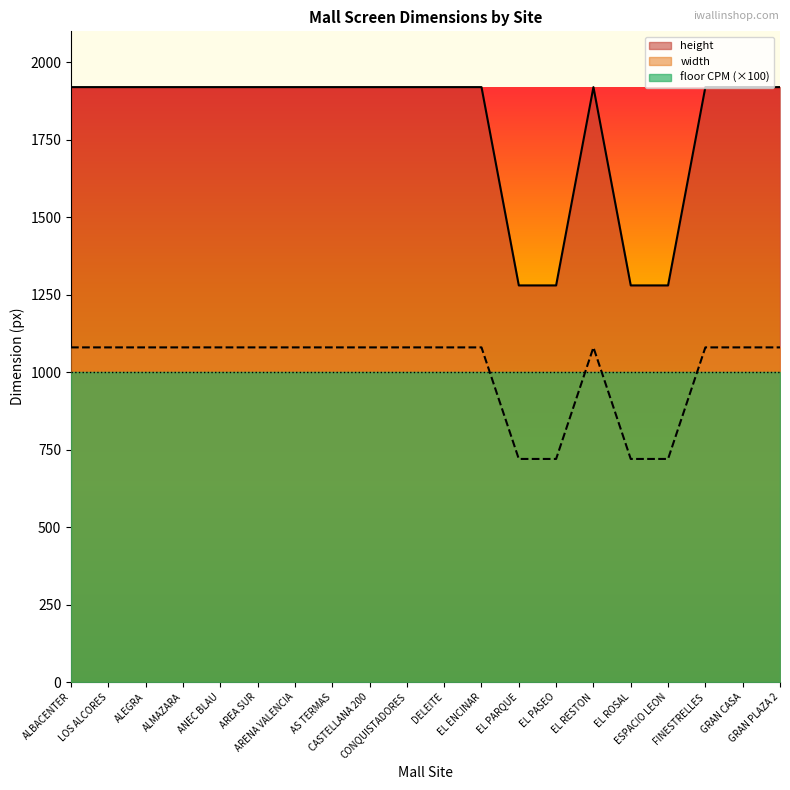

True or false: height has more than 1 points higher than both neighbors.

False